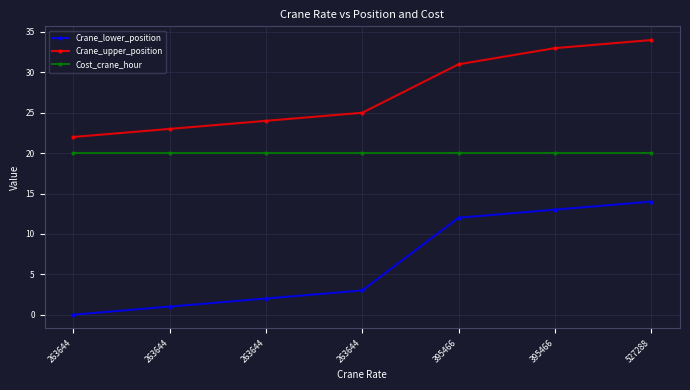

Does the chart have visible grid lines?

Yes